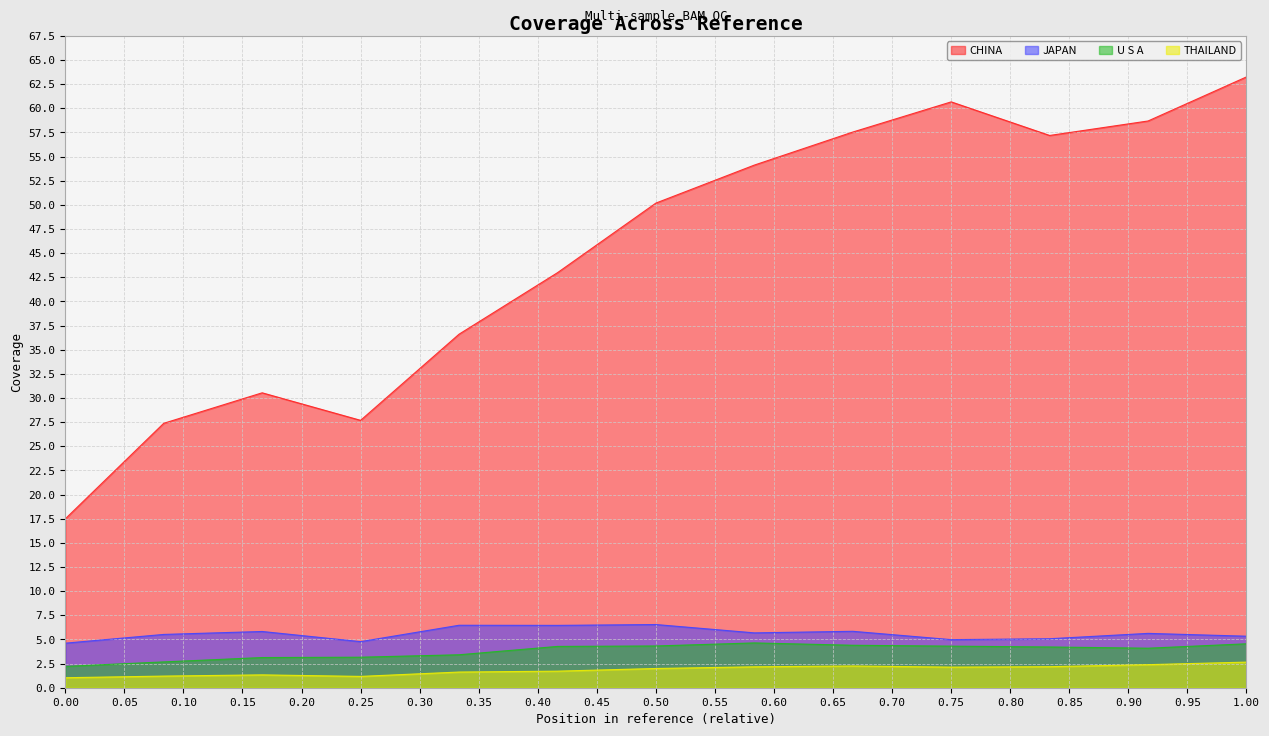

What is the minimum value for CHINA?

17.5